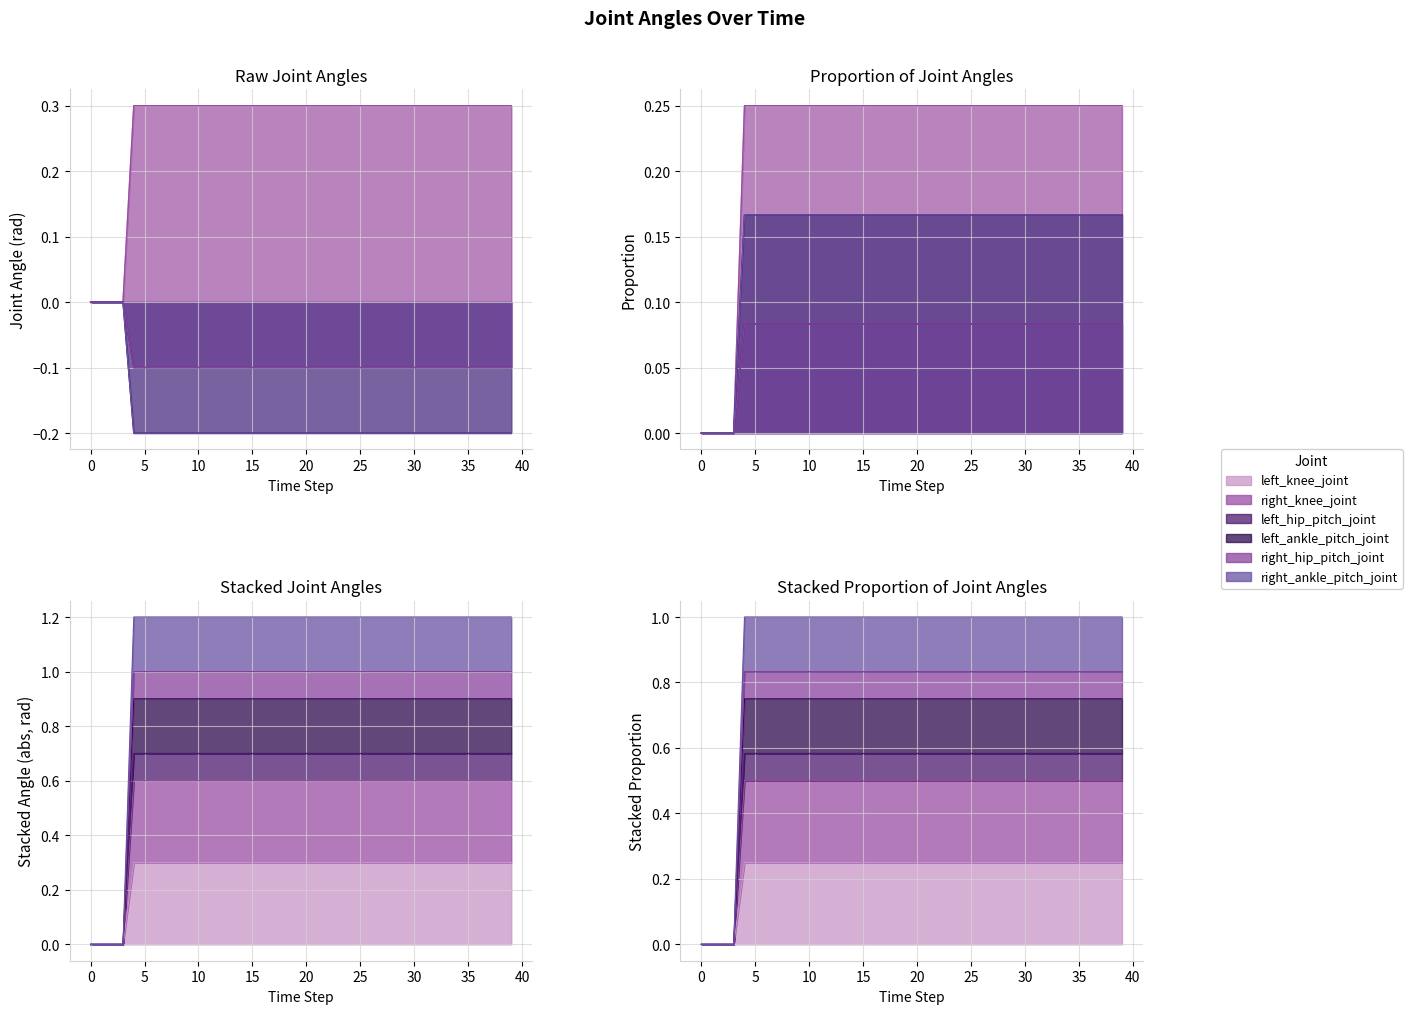

How many values in the left_hip_pitch_joint series exceed 0?

36